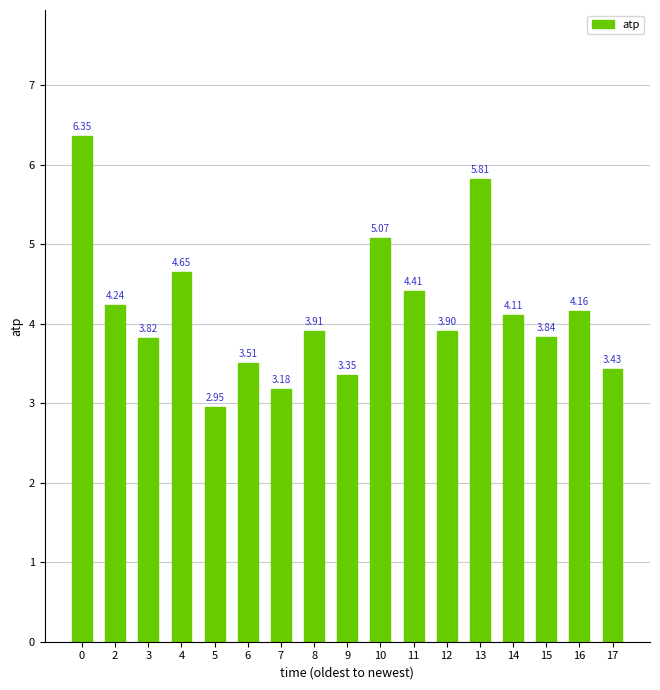

Is it true that the value at 14 is 2.0?

False